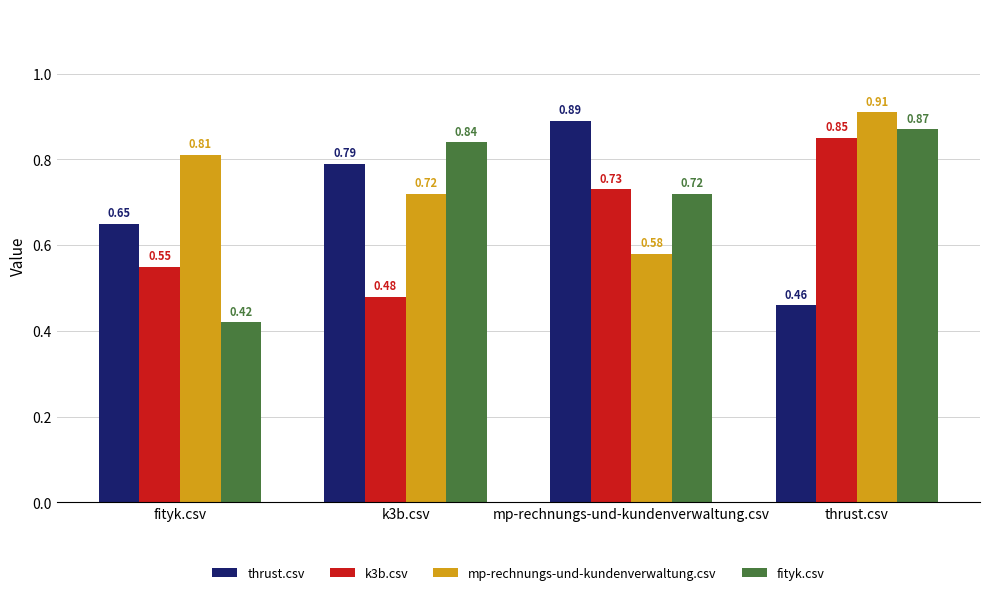

What is the sum of all k3b.csv values?

2.6